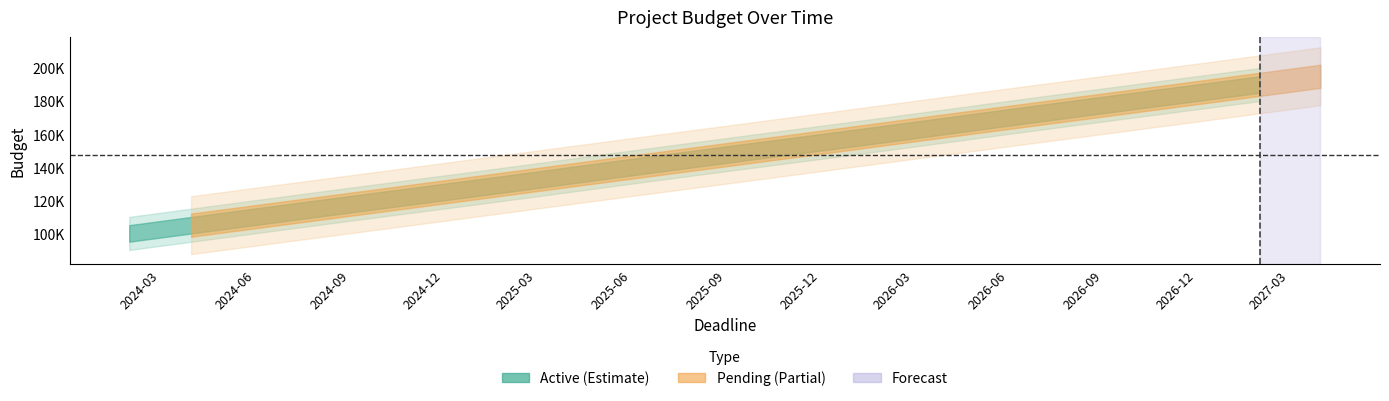

What is the greatest value displayed?

195000